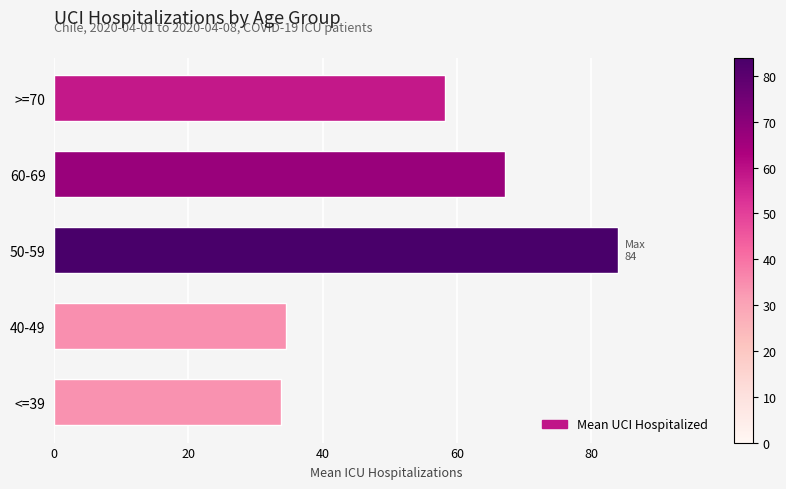

What is the difference between the maximum and minimum values?

50.1